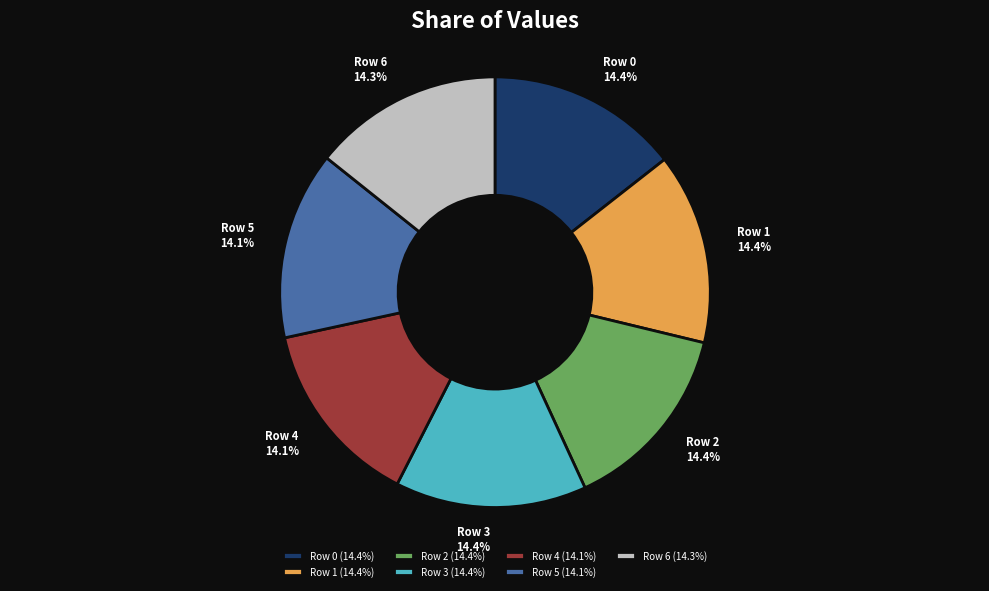

The Row 1 slice represents 6% of the pie. True or false?

False